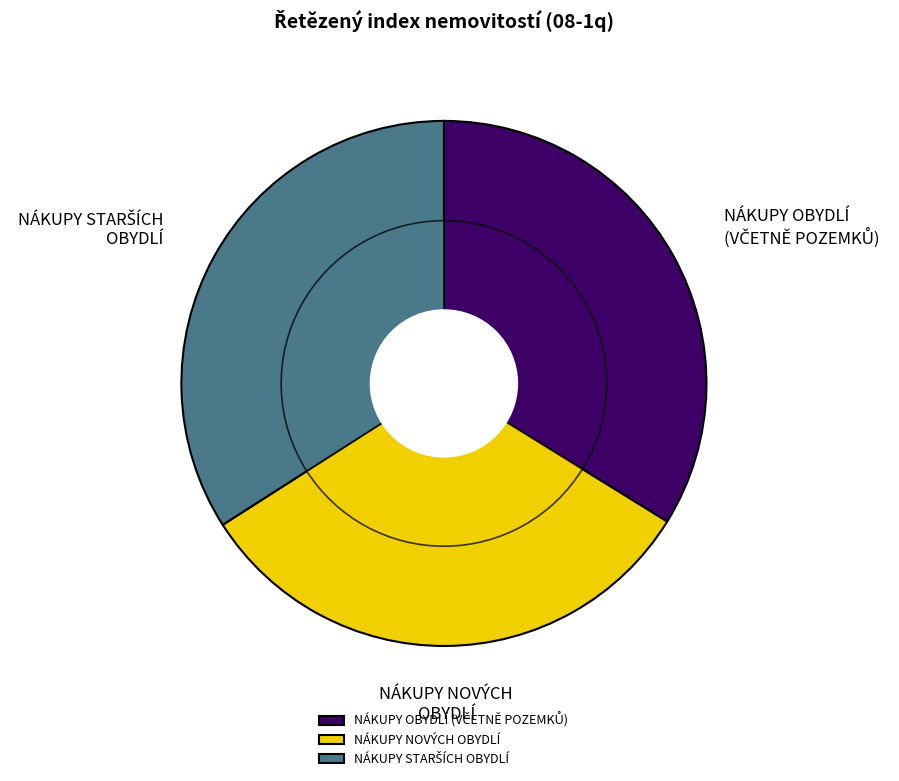

Count the number of slices in the pie.

3